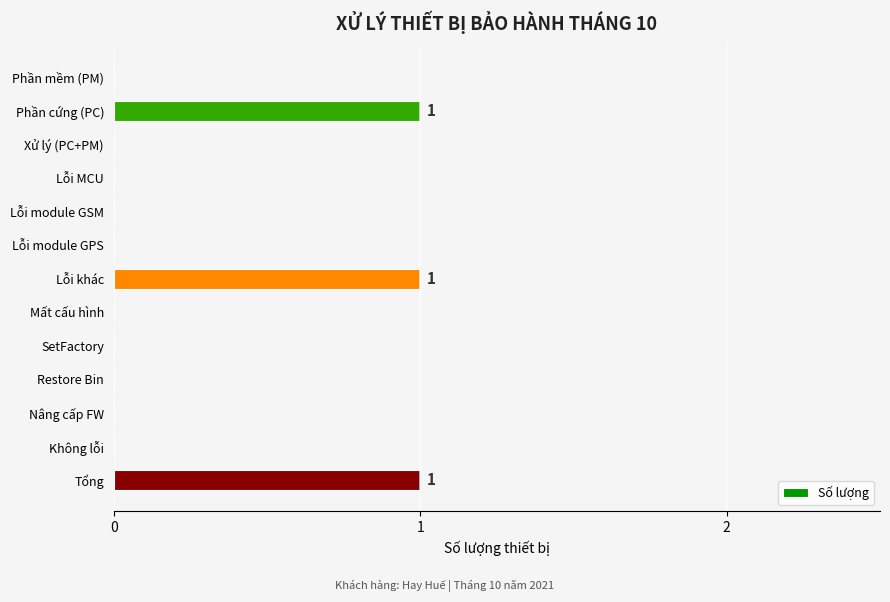

How many data points does each series have?

13